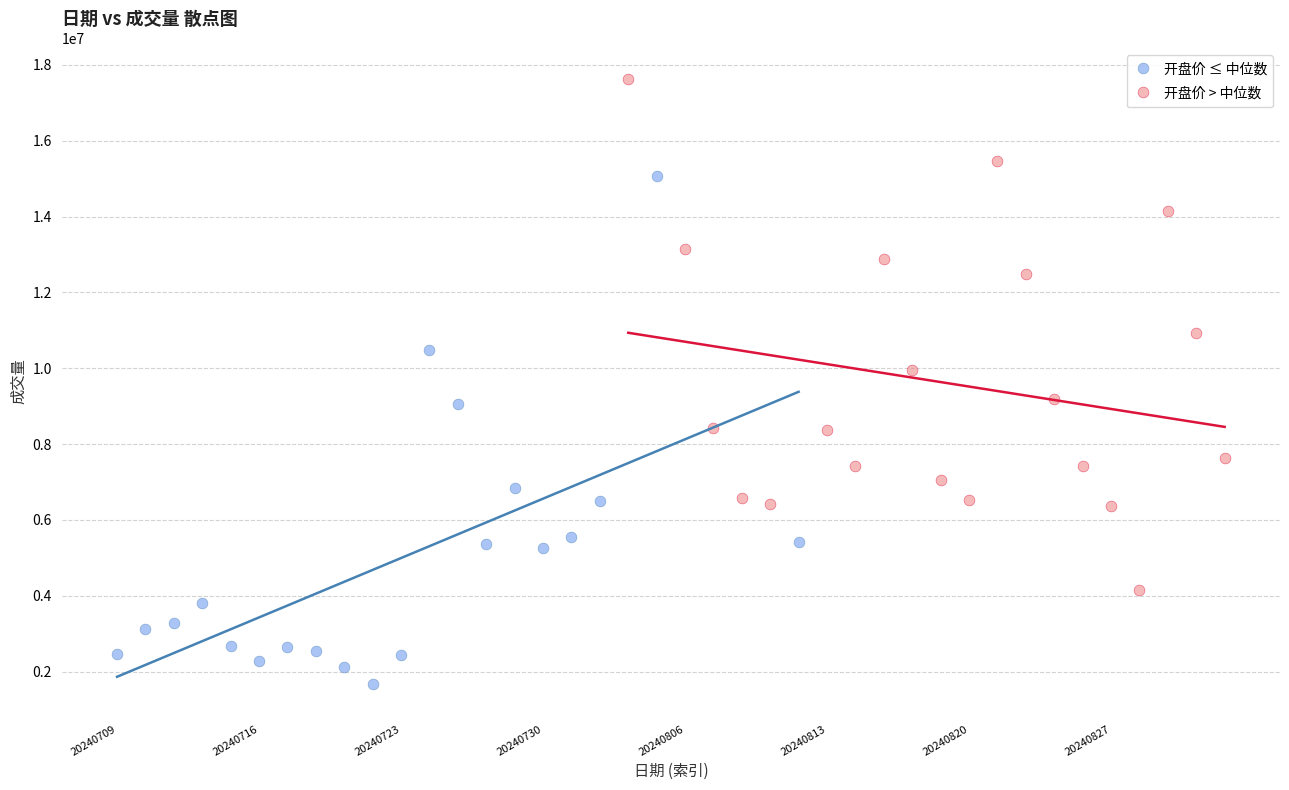

What are all the series names shown in the legend?

开盘价 ≤ 中位数, 开盘价 > 中位数